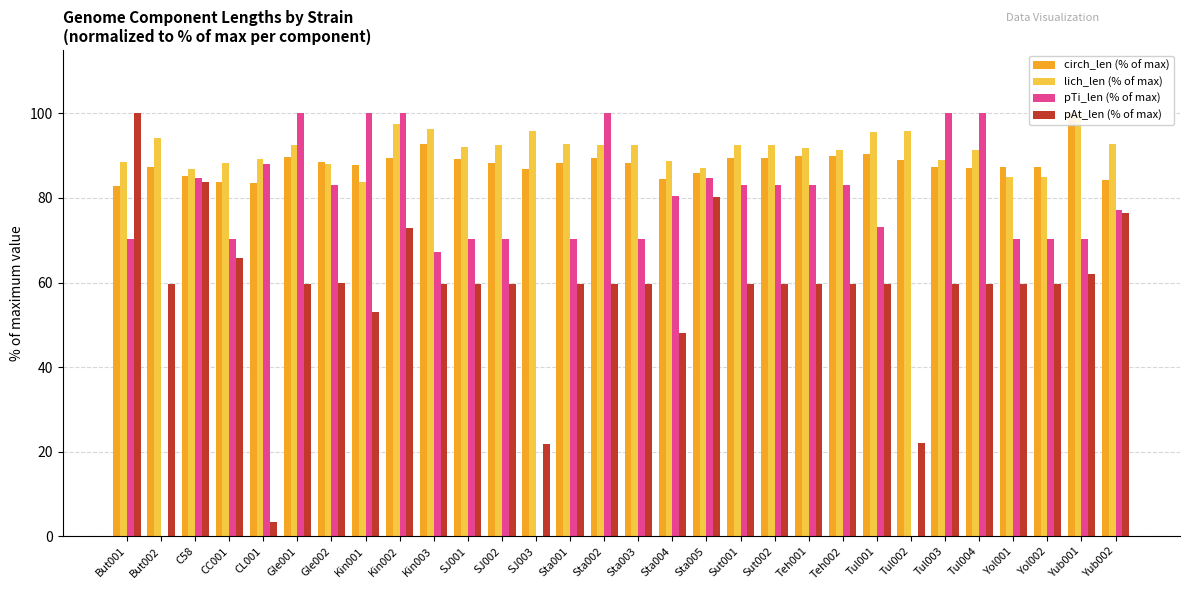

At SJ003, list the series in order from smallest to largest.

pTi_len (% of max), pAt_len (% of max), circh_len (% of max), lich_len (% of max)